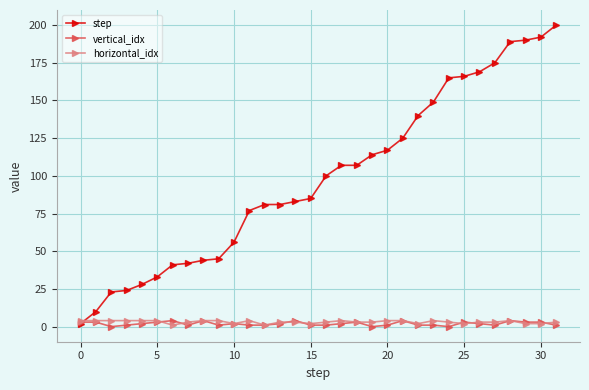

How many times do step and vertical_idx cross each other?

1